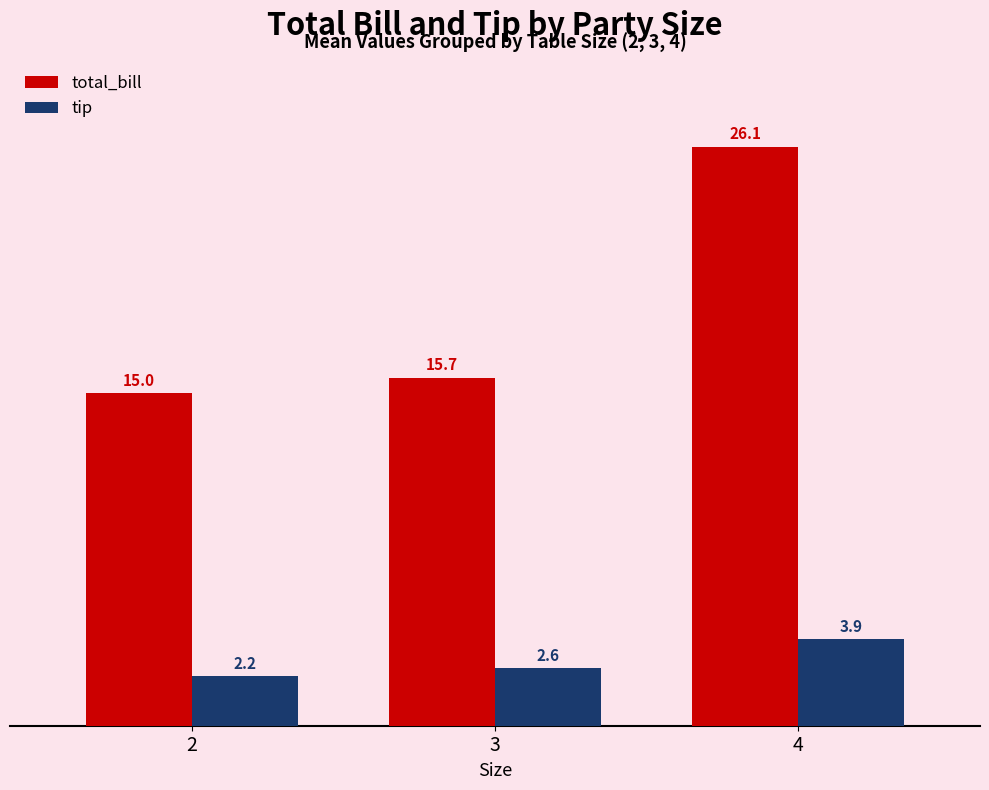

Reading left to right, what are all the values shown in this chart?

total_bill: 15.0	15.7	26.1
tip: 2.2	2.6	3.9